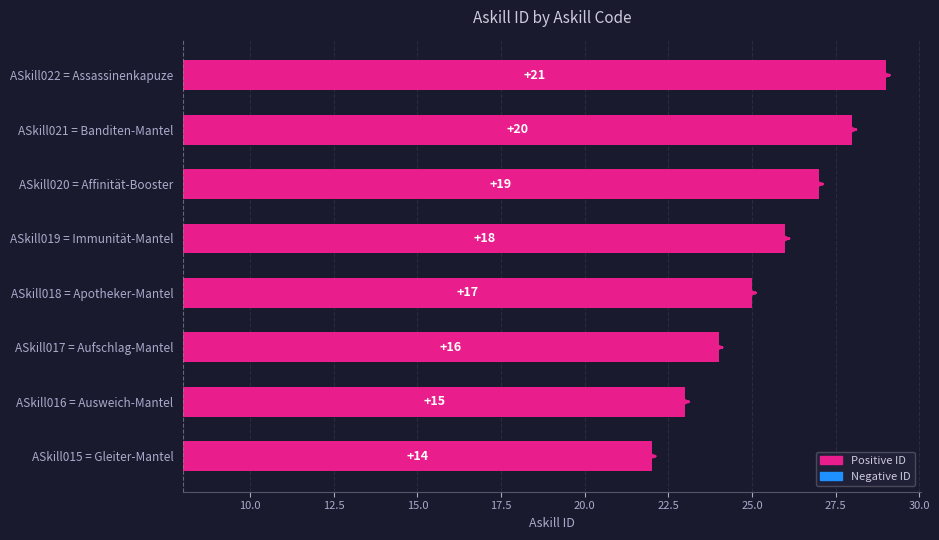

What is the value of the 6th bar from the left?

19